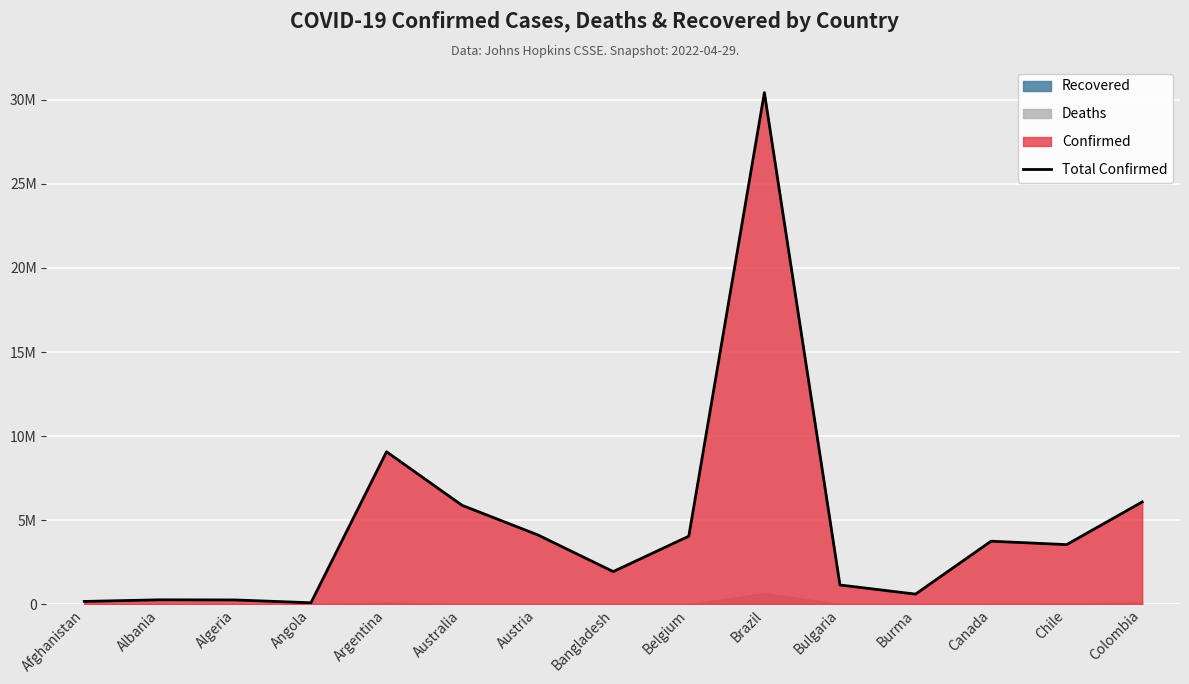

What is the value of the 7th point from the left?

4135344